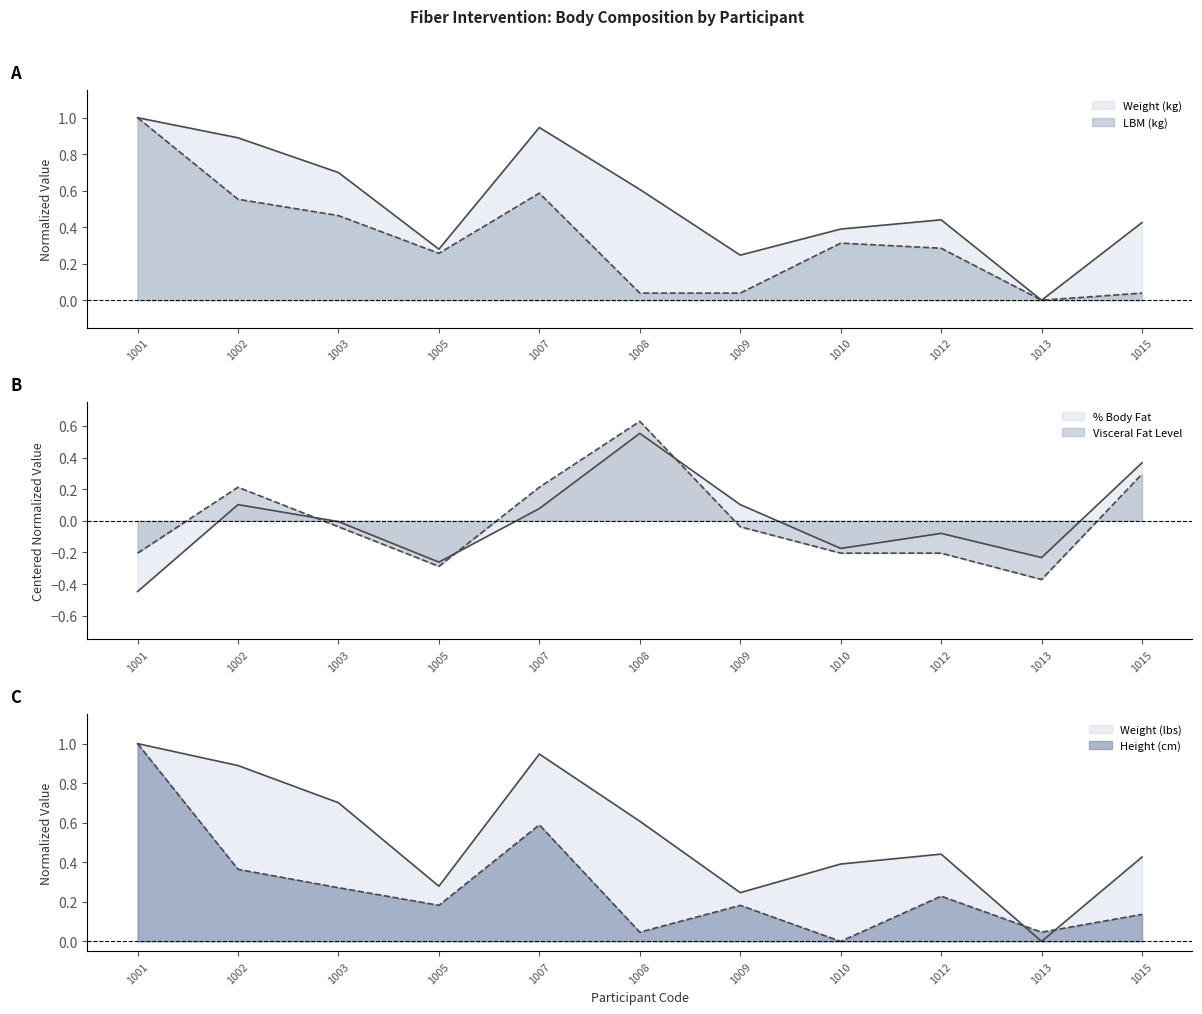

Between 1012 and 1009, which is larger?

1012